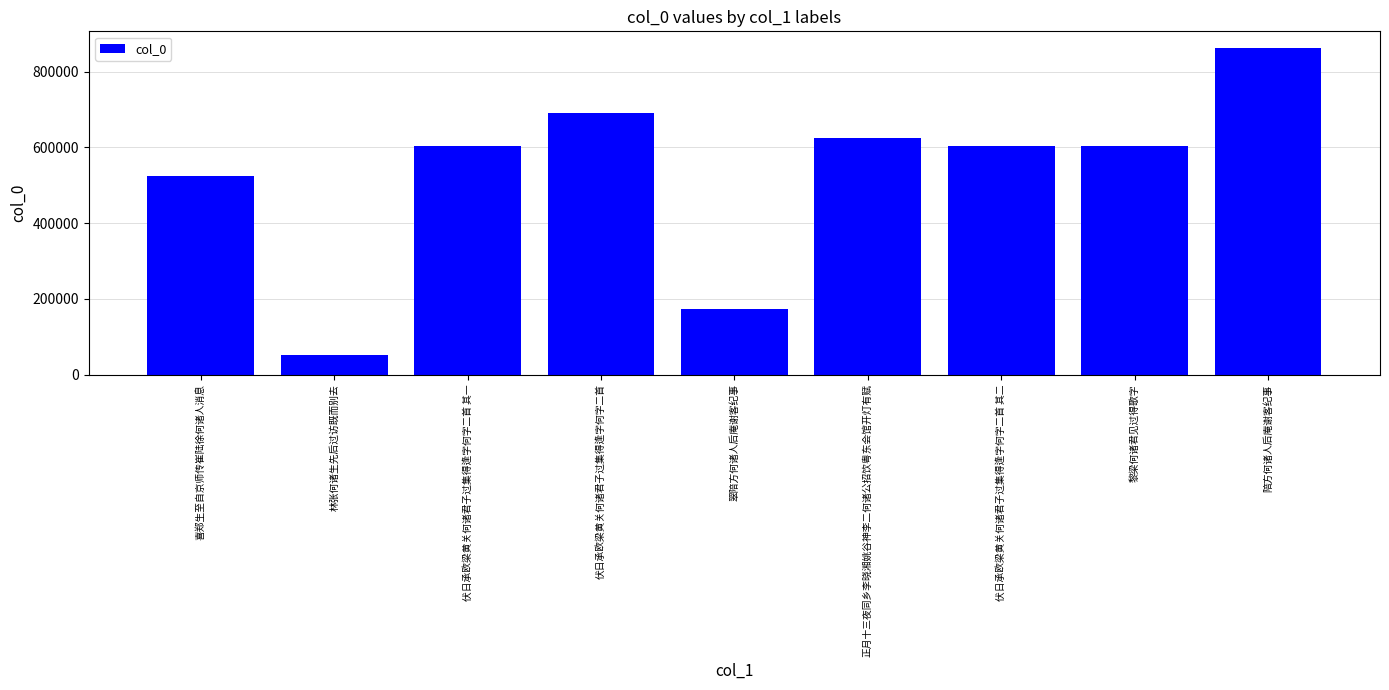

What is the smallest value displayed?

52297